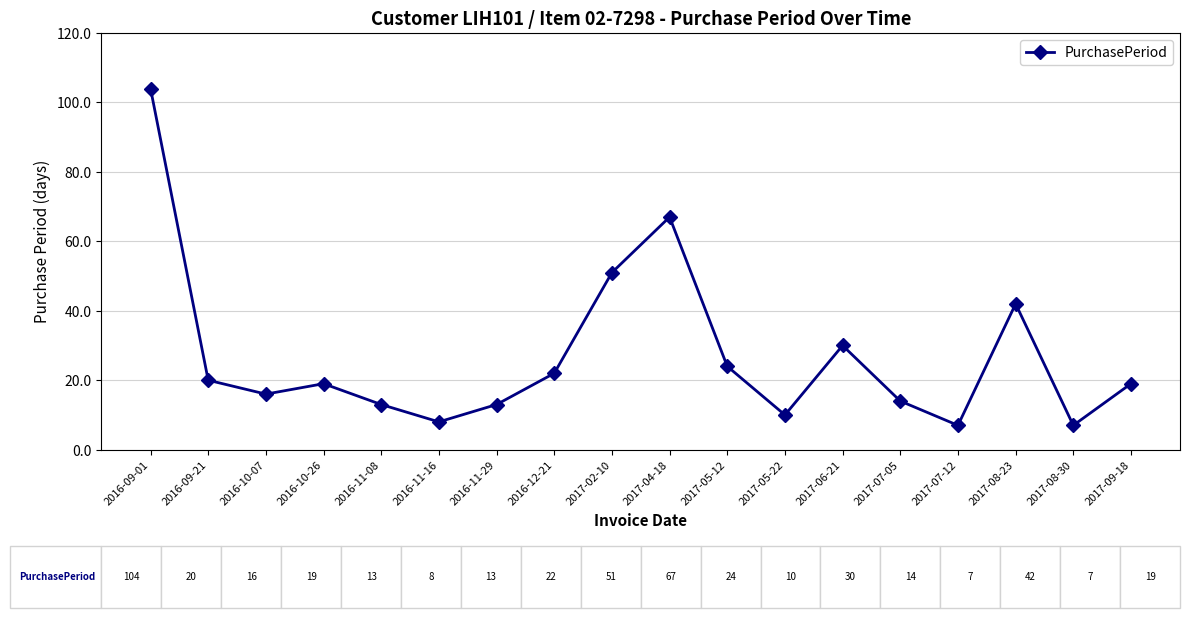

Does the chart display data point markers on the line(s)?

Yes